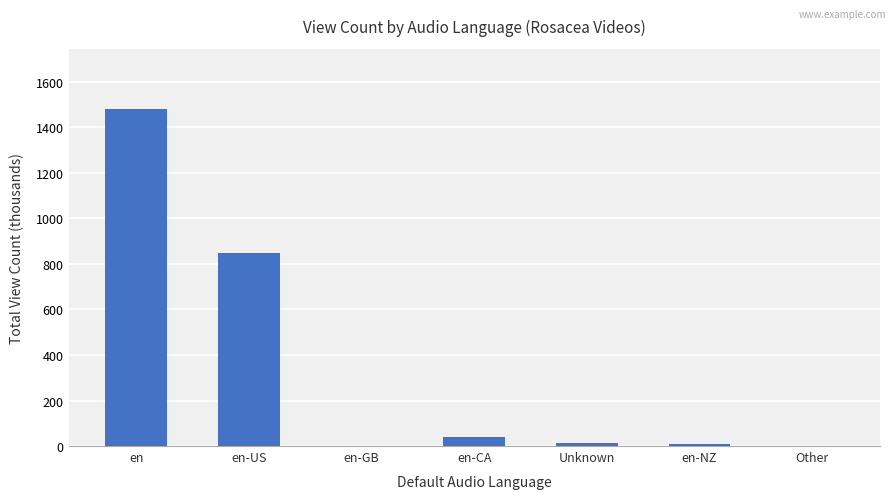

Count the number of values greater than 12.

4